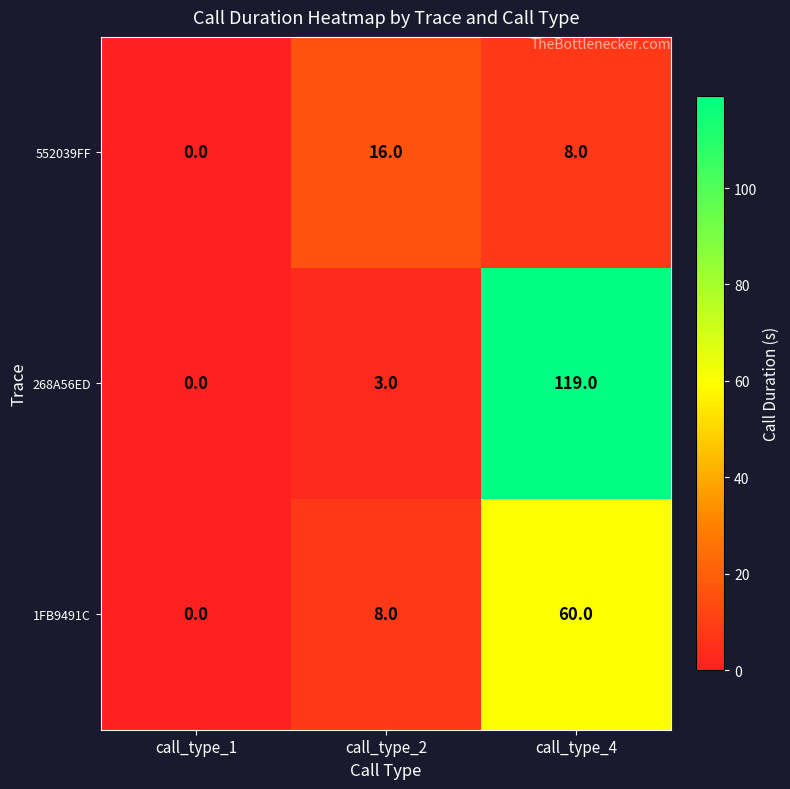

The 552039FF series shows 5 at call_type_4. True or false?

False